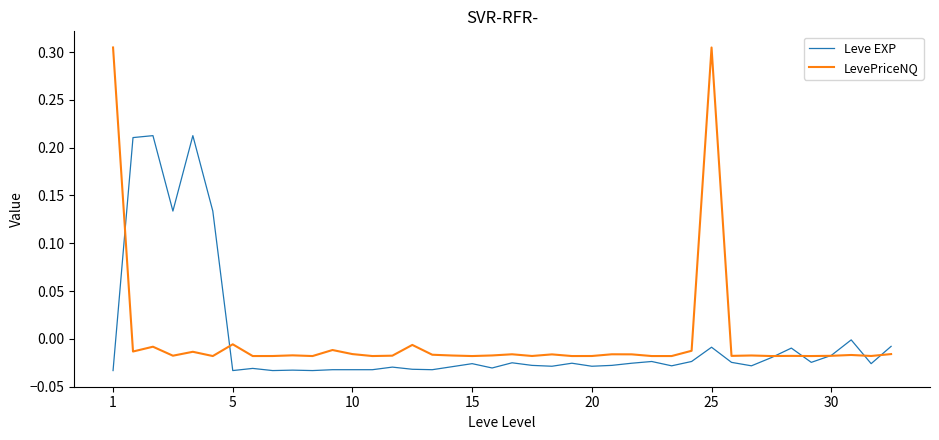

What are all the series names shown in the legend?

Leve EXP, LevePriceNQ